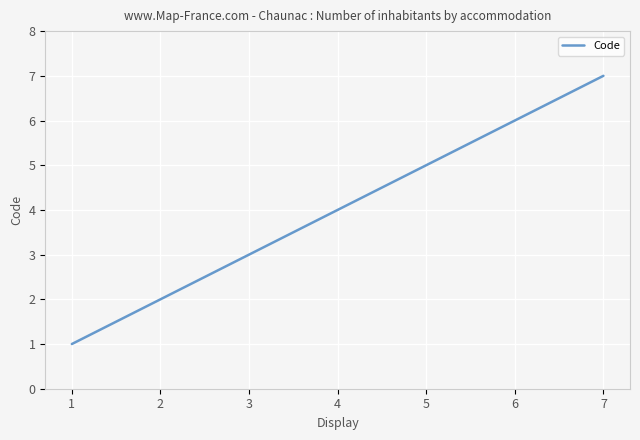

Reading left to right, list all the values displayed in this chart.

1	2	3	4	5	6	7